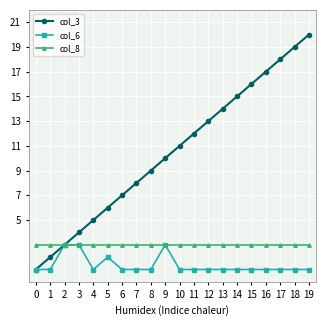

Reading right to left, list all the values displayed in this chart.

col_3: 19=20	18=19	17=18	16=17	15=16	14=15	13=14	12=13	11=12	10=11	9=10	8=9	7=8	6=7	5=6	4=5	3=4	2=3	1=2	0=1
col_6: 19=1	18=1	17=1	16=1	15=1	14=1	13=1	12=1	11=1	10=1	9=3	8=1	7=1	6=1	5=2	4=1	3=3	2=3	1=1	0=1
col_8: 19=3	18=3	17=3	16=3	15=3	14=3	13=3	12=3	11=3	10=3	9=3	8=3	7=3	6=3	5=3	4=3	3=3	2=3	1=3	0=3